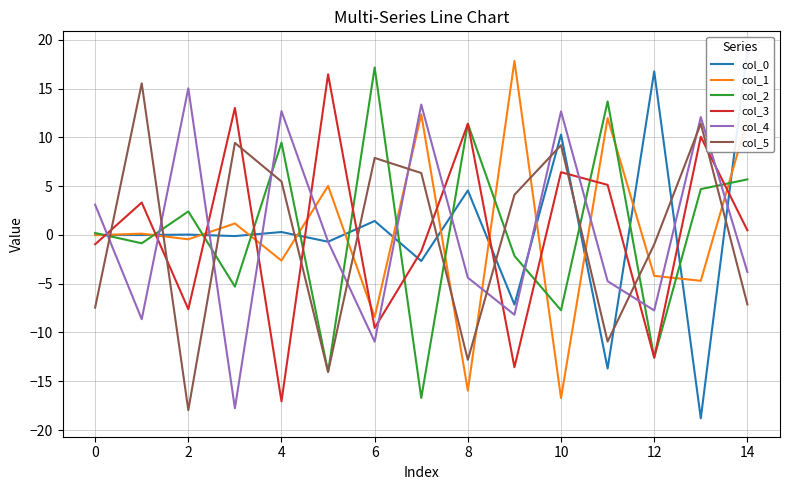

The col_3 series shows 7.3 at 11. True or false?

False